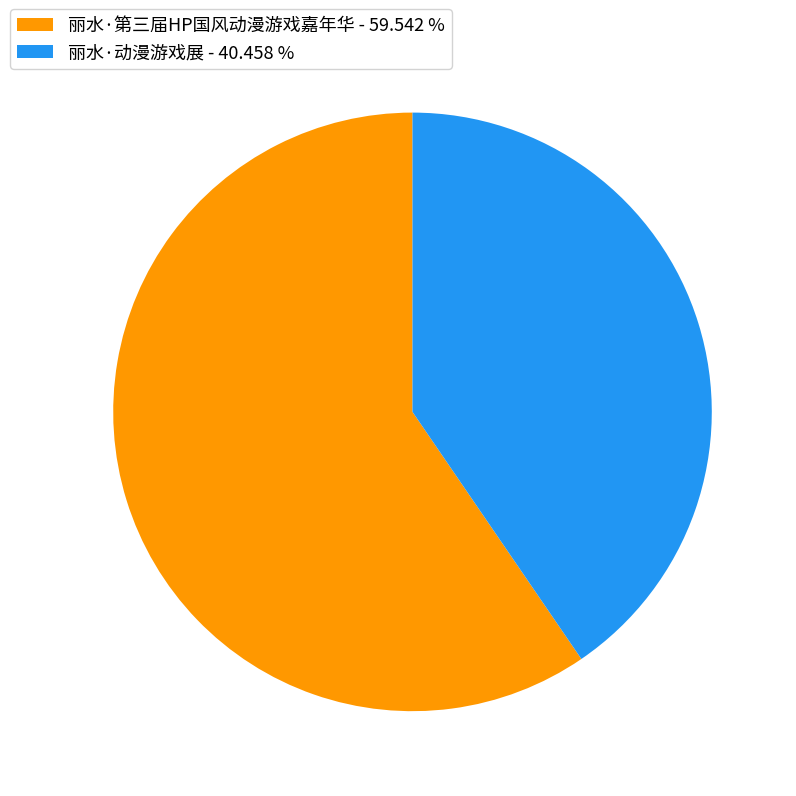

Is it true that 丽水·动漫游戏展 is 51% of the pie?

False